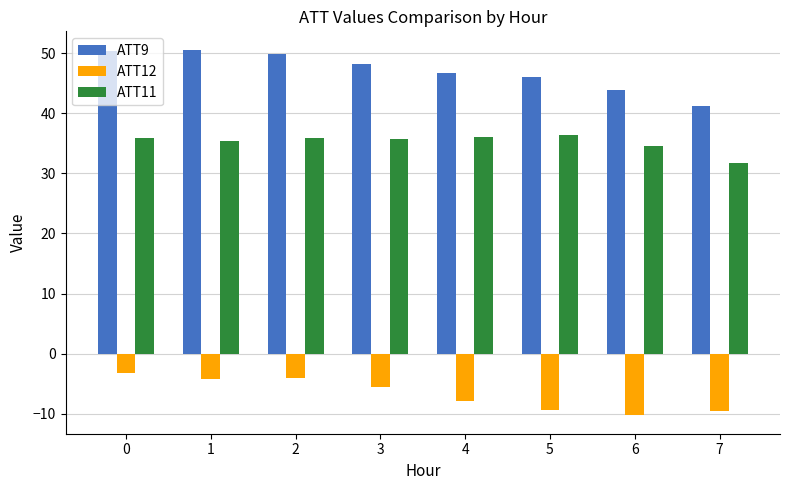

How many values in the ATT11 series are below 35?

2